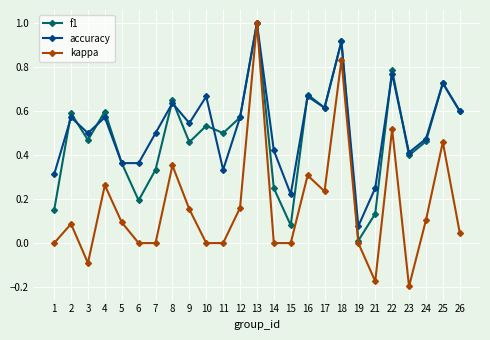

What is the highest value of the f1 series?

1.0